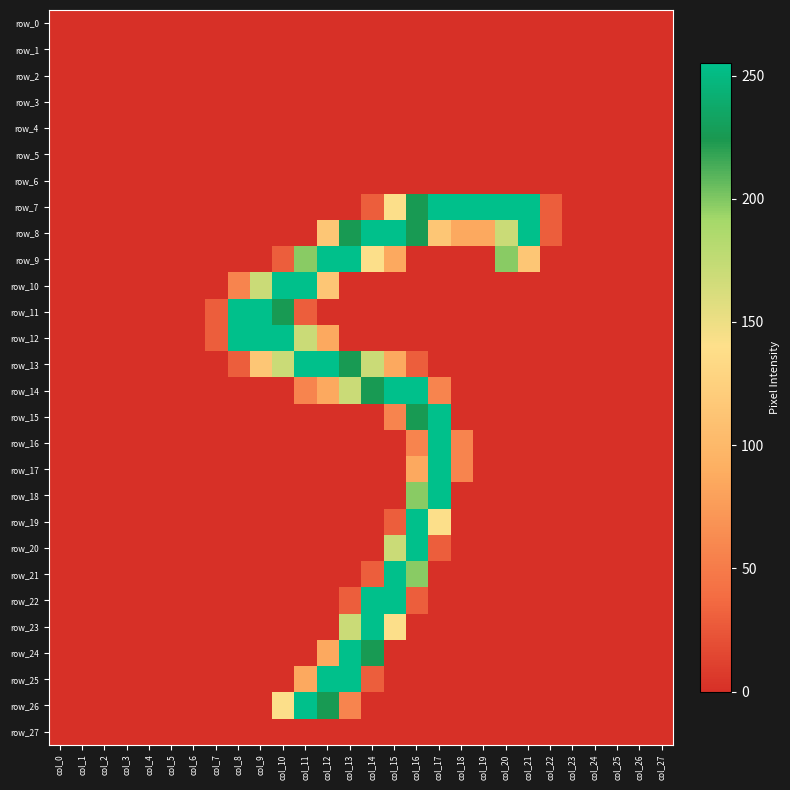

What is the total value across all series at col_9?

794